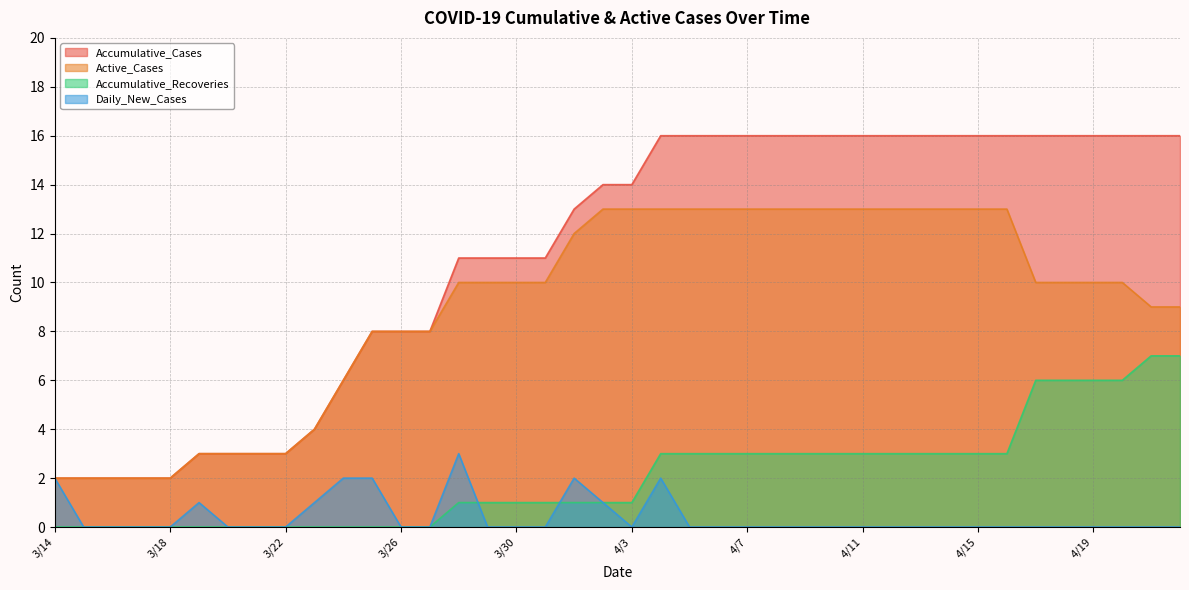

What is the greatest value displayed?

16